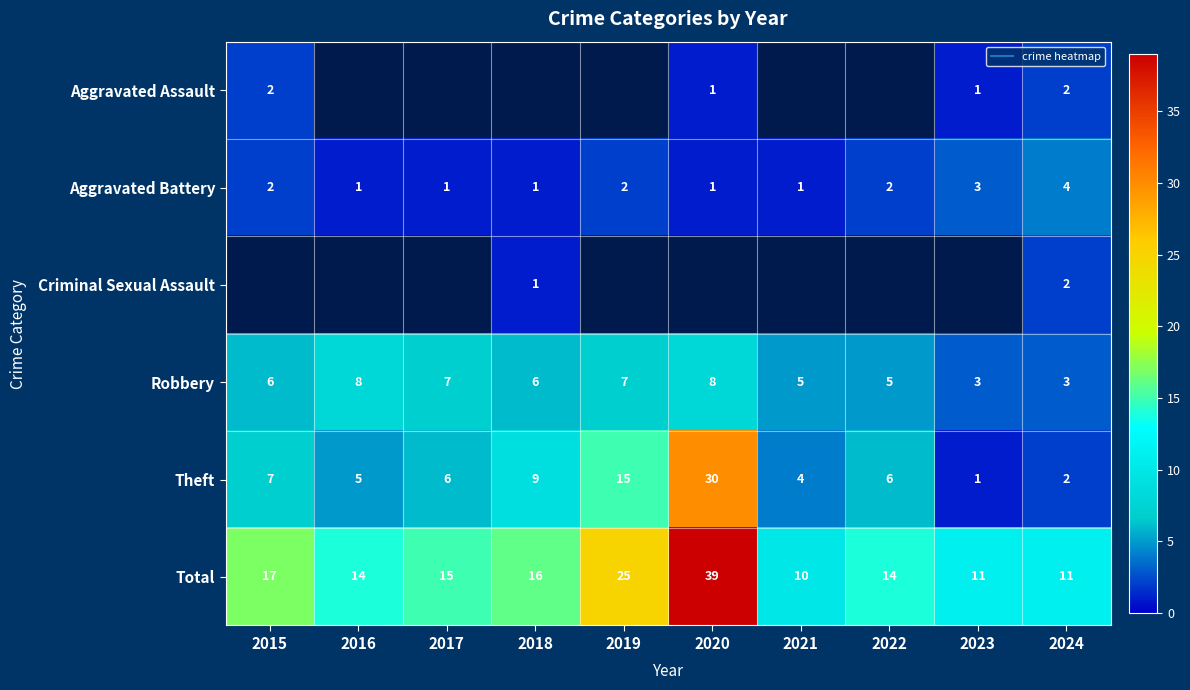

The value of Total at 2024 is 14.4. True or false?

False